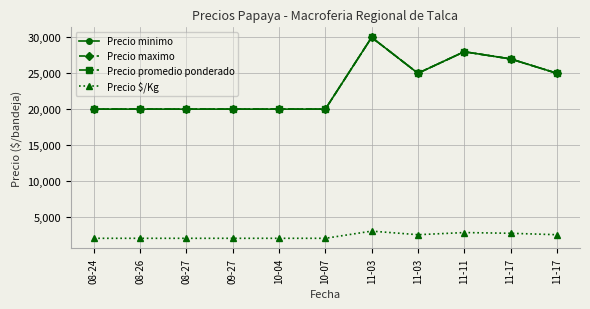

Is this an area chart (filled region under the line)?

No